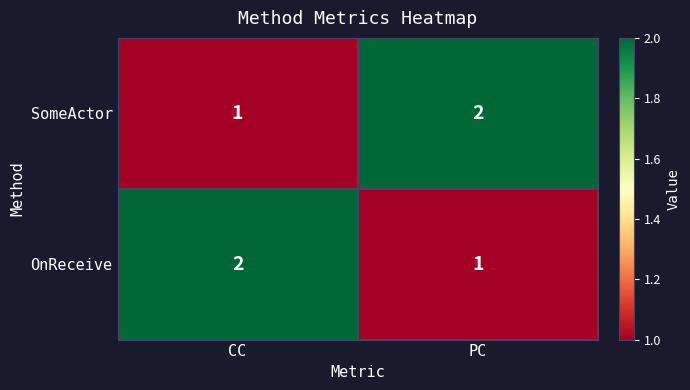

Is the value of OnReceive at PC greater than the value of SomeActor at PC?

No